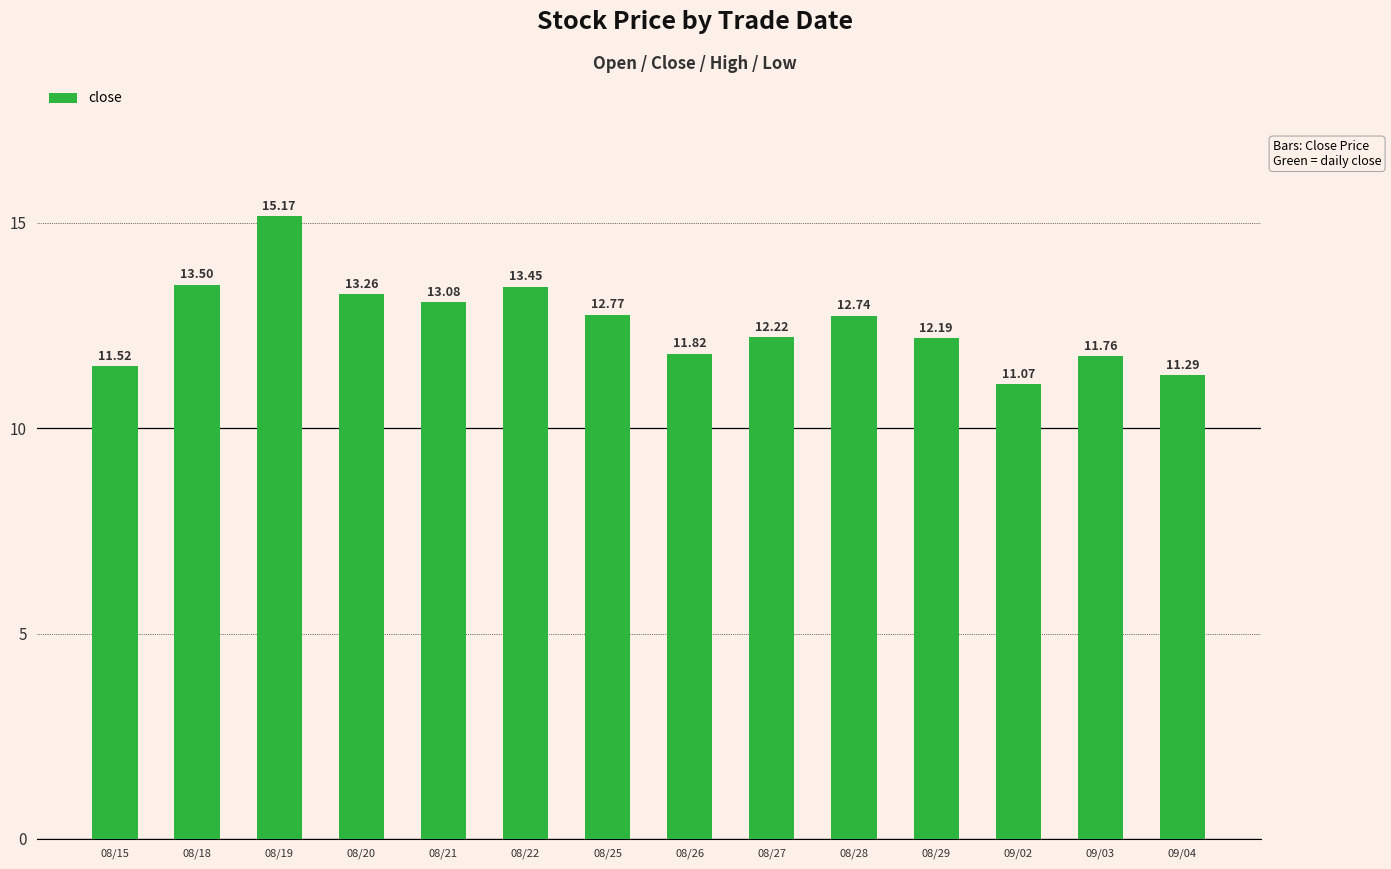

Where does the data first go above 12?

08/18